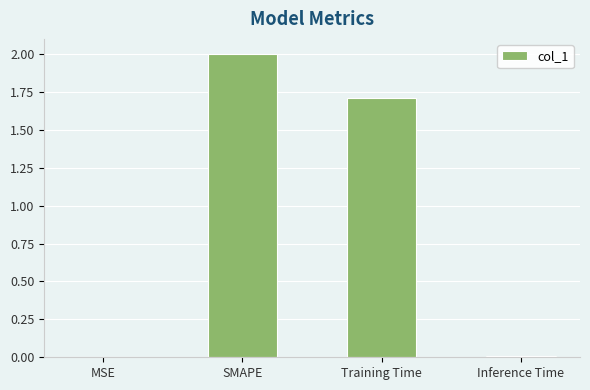

What is the sum of all values?

3.7